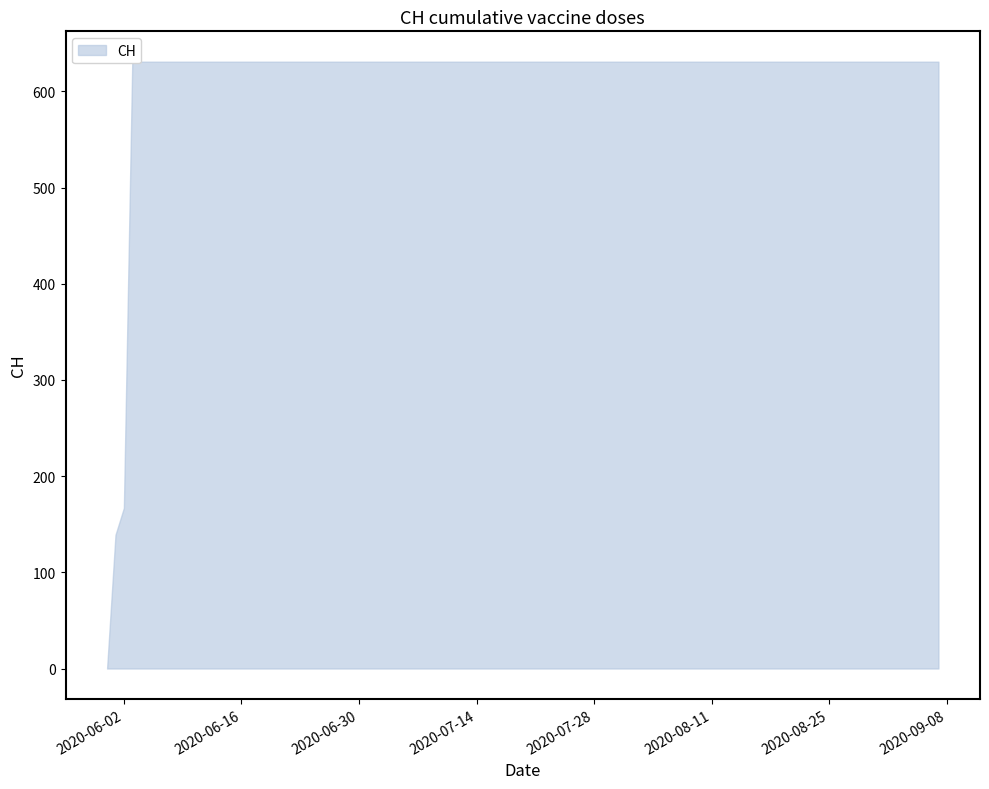

List the labels in order of value, largest first.

2020-06-03, 2020-06-04, 2020-06-10, 2020-06-20, 2020-06-30, 2020-07-09, 2020-07-19, 2020-07-29, 2020-08-08, 2020-08-18, 2020-08-28, 2020-09-07, 2020-06-02, 2020-06-01, 2020-05-31